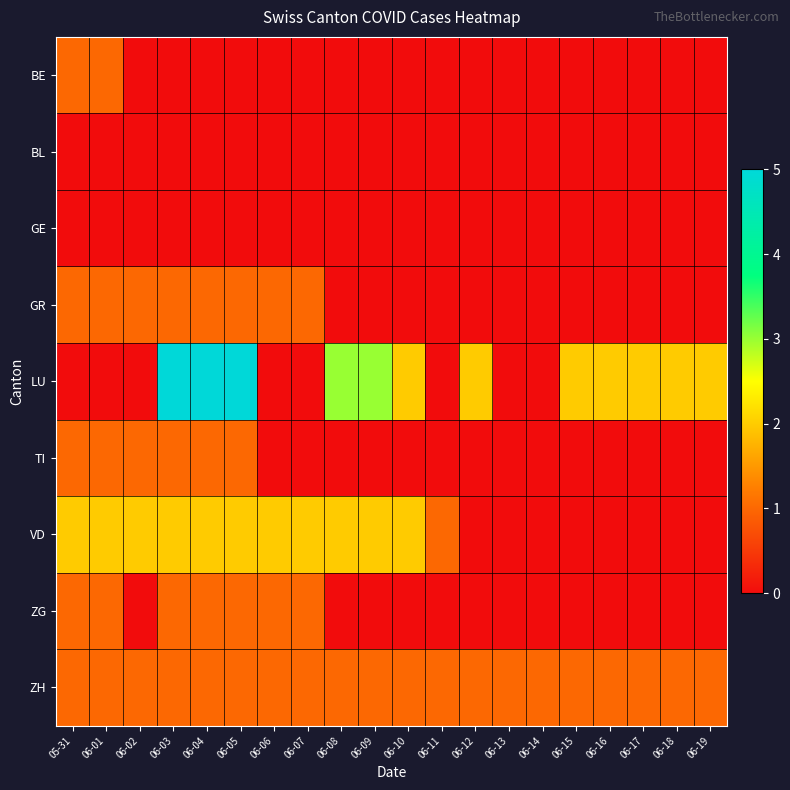

Which series has the largest total across all categories?

LU